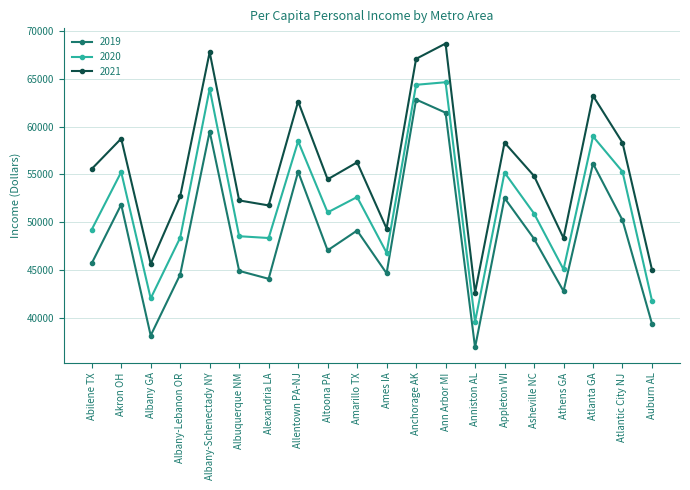

How many values in the 2021 series are below 55556?

10